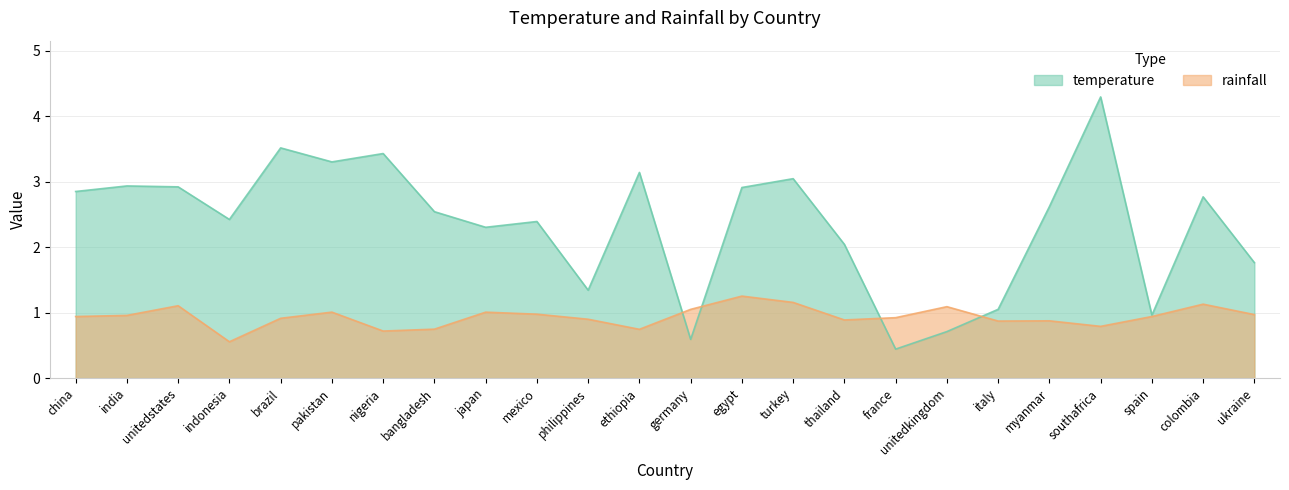

What is the label of the 23rd point from the left?

colombia